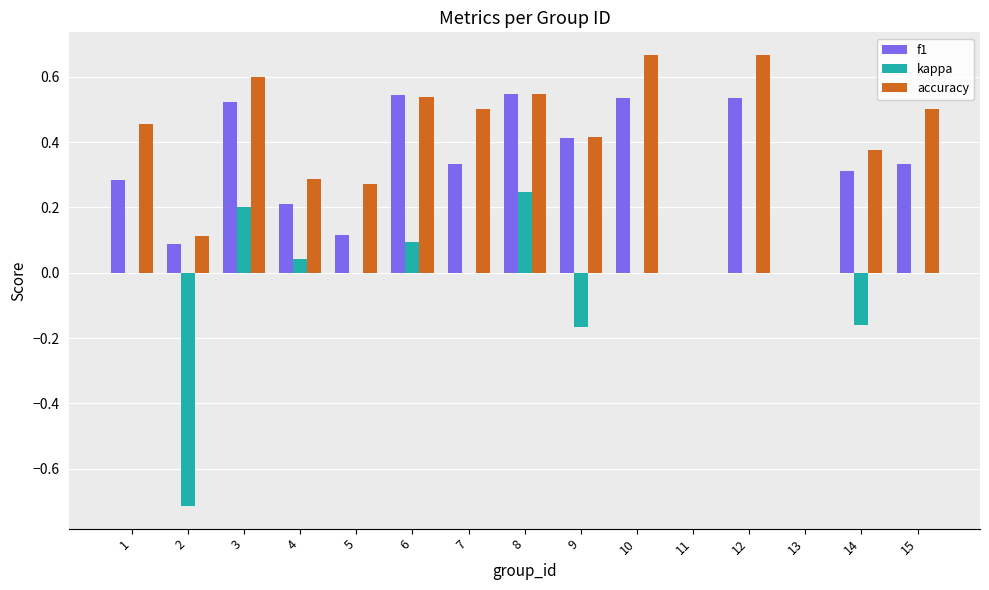

Count the number of categories in the chart.

15